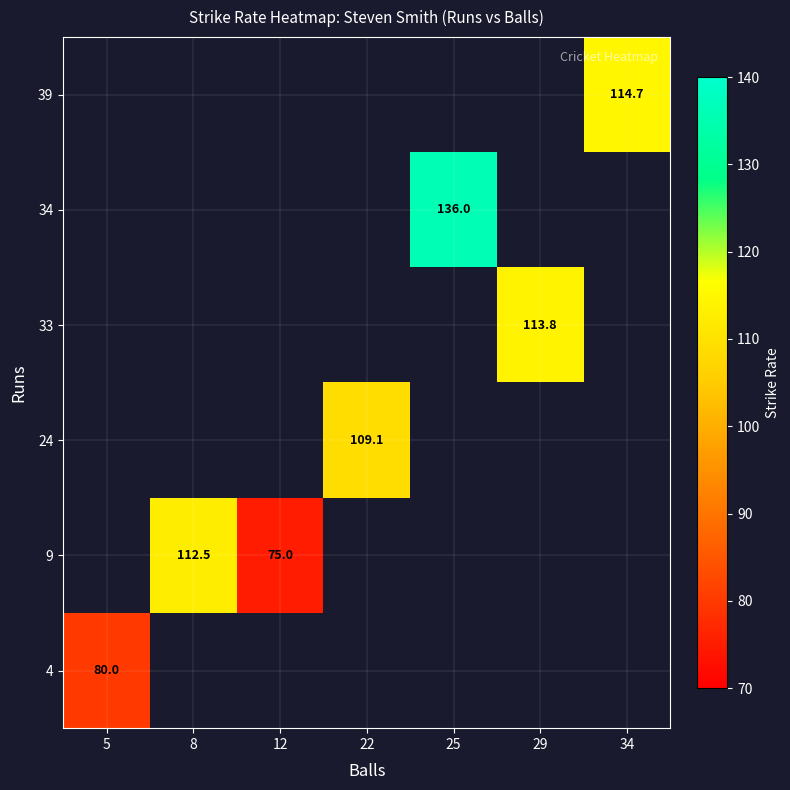

The 39 series shows 181.7 at 34. True or false?

False